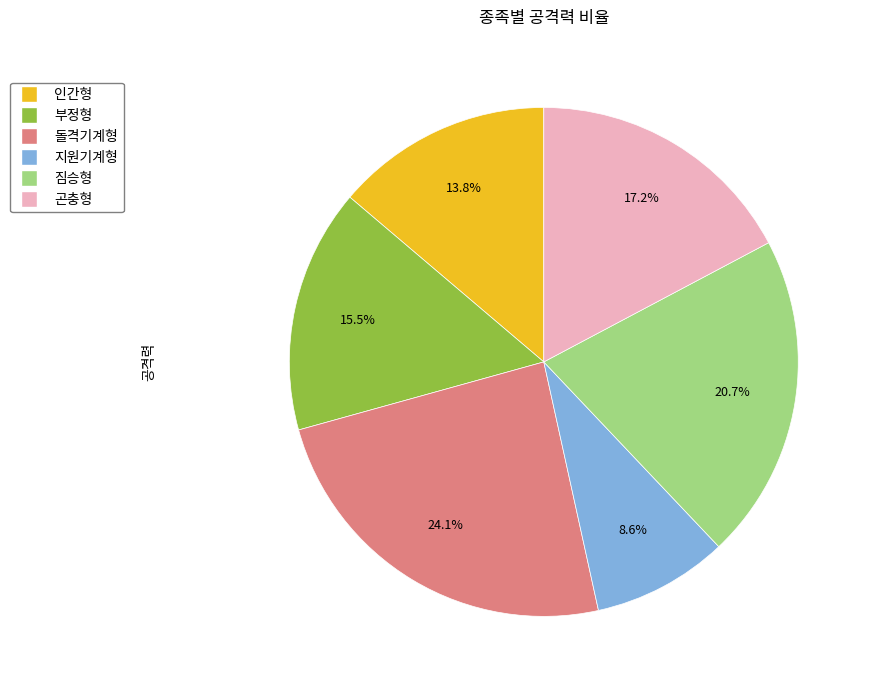

True or false: 부정형 accounts for 25% of the total.

False